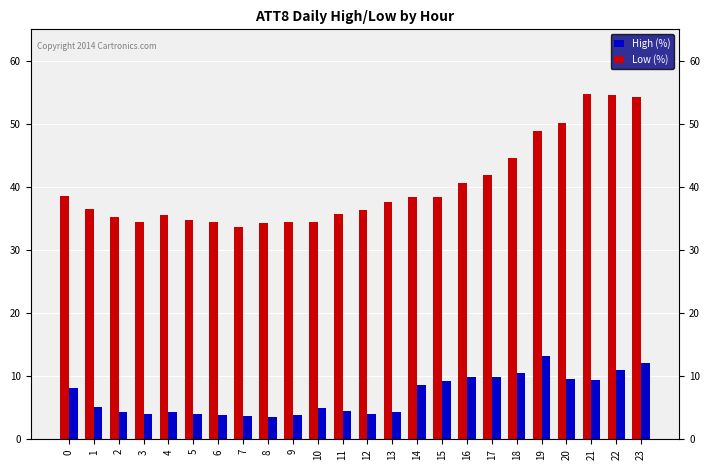

What is the sum of the Low (%) values at 19 and 20?

22.9